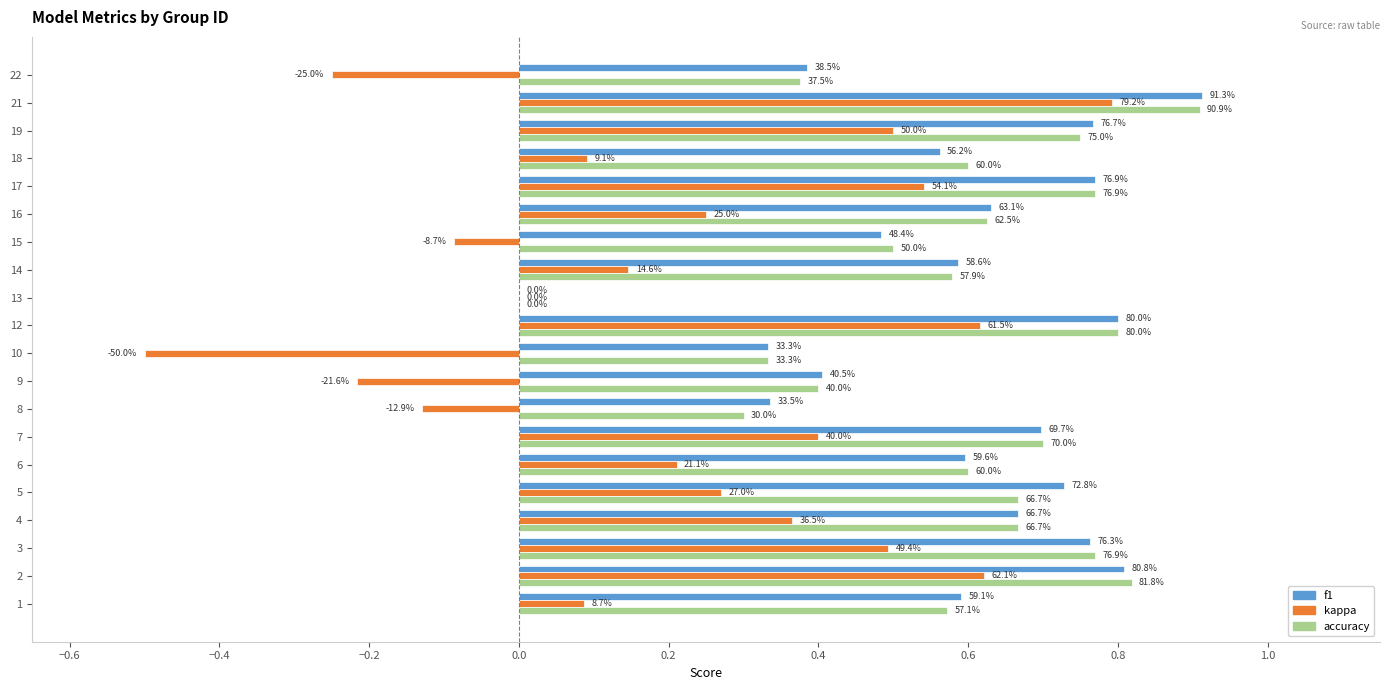

Is it true that f1 equals 0.2 at 22?

False